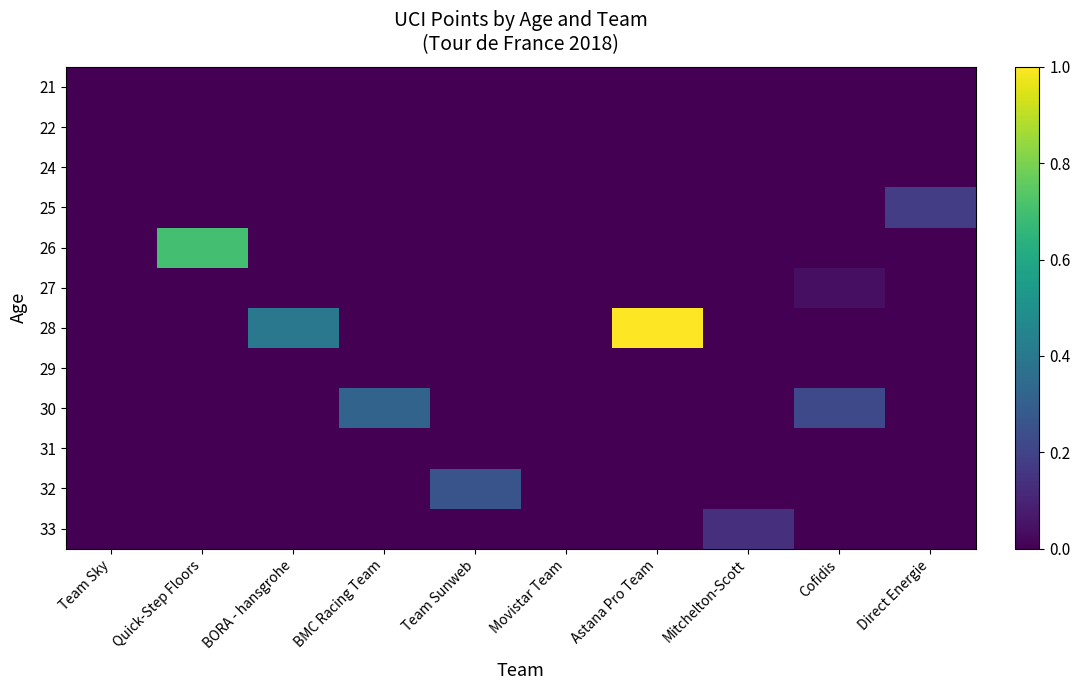

Reading left to right, what are all the values shown in this chart?

21: Team Sky=0.0	Quick-Step Floors=0.0	BORA - hansgrohe=0.0	BMC Racing Team=0.0	Team Sunweb=0.0	Movistar Team=0.0	Astana Pro Team=0.0	Mitchelton-Scott=0.0	Cofidis=0.0	Direct Energie=0.0
22: Team Sky=0.0	Quick-Step Floors=0.0	BORA - hansgrohe=0.0	BMC Racing Team=0.0	Team Sunweb=0.0	Movistar Team=0.0	Astana Pro Team=0.0	Mitchelton-Scott=0.0	Cofidis=0.0	Direct Energie=0.0
24: Team Sky=0.0	Quick-Step Floors=0.0	BORA - hansgrohe=0.0	BMC Racing Team=0.0	Team Sunweb=0.0	Movistar Team=0.0	Astana Pro Team=0.0	Mitchelton-Scott=0.0	Cofidis=0.0	Direct Energie=0.0
25: Team Sky=0.0	Quick-Step Floors=0.0	BORA - hansgrohe=0.0	BMC Racing Team=0.0	Team Sunweb=0.0	Movistar Team=0.0	Astana Pro Team=0.0	Mitchelton-Scott=0.0	Cofidis=0.0	Direct Energie=0.2
26: Team Sky=0.0	Quick-Step Floors=0.7	BORA - hansgrohe=0.0	BMC Racing Team=0.0	Team Sunweb=0.0	Movistar Team=0.0	Astana Pro Team=0.0	Mitchelton-Scott=0.0	Cofidis=0.0	Direct Energie=0.0
27: Team Sky=0.0	Quick-Step Floors=0.0	BORA - hansgrohe=0.0	BMC Racing Team=0.0	Team Sunweb=0.0	Movistar Team=0.0	Astana Pro Team=0.0	Mitchelton-Scott=0.0	Cofidis=0.0	Direct Energie=0.0
28: Team Sky=0.0	Quick-Step Floors=0.0	BORA - hansgrohe=0.4	BMC Racing Team=0.0	Team Sunweb=0.0	Movistar Team=0.0	Astana Pro Team=1.0	Mitchelton-Scott=0.0	Cofidis=0.0	Direct Energie=0.0
29: Team Sky=0.0	Quick-Step Floors=0.0	BORA - hansgrohe=0.0	BMC Racing Team=0.0	Team Sunweb=0.0	Movistar Team=0.0	Astana Pro Team=0.0	Mitchelton-Scott=0.0	Cofidis=0.0	Direct Energie=0.0
30: Team Sky=0.0	Quick-Step Floors=0.0	BORA - hansgrohe=0.0	BMC Racing Team=0.3	Team Sunweb=0.0	Movistar Team=0.0	Astana Pro Team=0.0	Mitchelton-Scott=0.0	Cofidis=0.2	Direct Energie=0.0
31: Team Sky=0.0	Quick-Step Floors=0.0	BORA - hansgrohe=0.0	BMC Racing Team=0.0	Team Sunweb=0.0	Movistar Team=0.0	Astana Pro Team=0.0	Mitchelton-Scott=0.0	Cofidis=0.0	Direct Energie=0.0
32: Team Sky=0.0	Quick-Step Floors=0.0	BORA - hansgrohe=0.0	BMC Racing Team=0.0	Team Sunweb=0.3	Movistar Team=0.0	Astana Pro Team=0.0	Mitchelton-Scott=0.0	Cofidis=0.0	Direct Energie=0.0
33: Team Sky=0.0	Quick-Step Floors=0.0	BORA - hansgrohe=0.0	BMC Racing Team=0.0	Team Sunweb=0.0	Movistar Team=0.0	Astana Pro Team=0.0	Mitchelton-Scott=0.1	Cofidis=0.0	Direct Energie=0.0